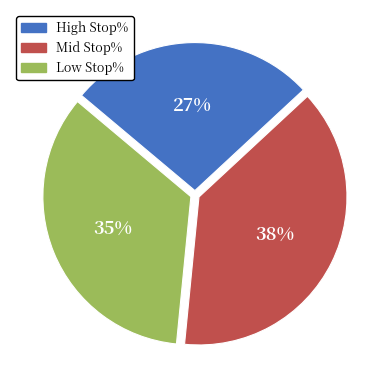

To the nearest percent, what is the average slice percentage?

33%